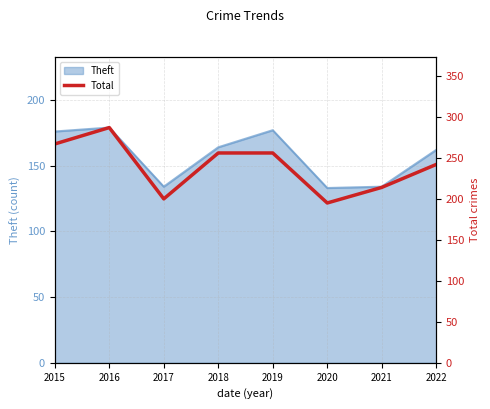

What is the difference between the second highest and second lowest values?

67